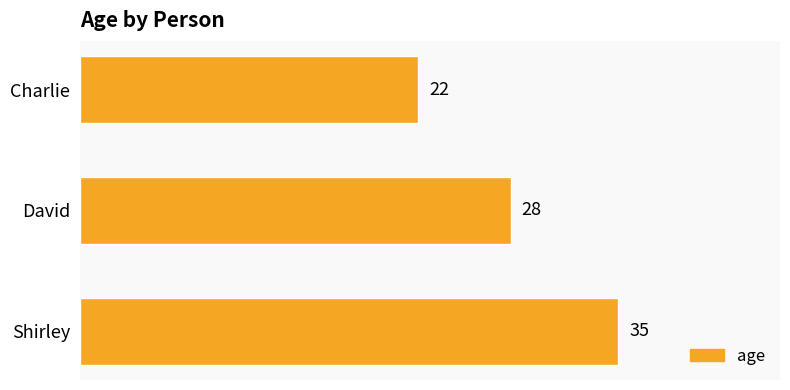

What is the maximum value shown in the chart?

35